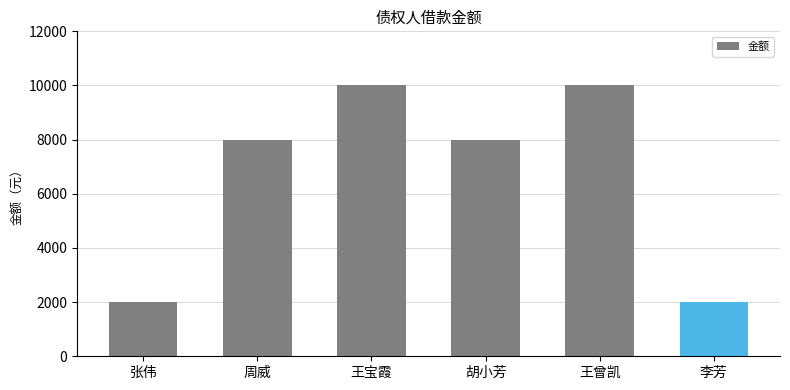

How many values are between 2000 and 10000?

6